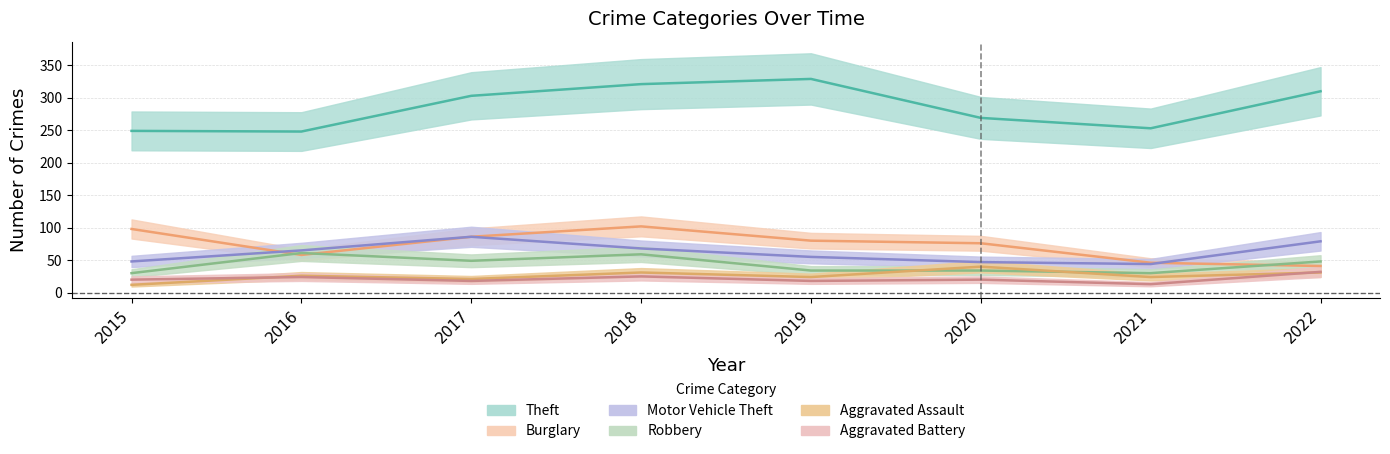

What are all the series names shown in the legend?

Theft, Burglary, Motor Vehicle Theft, Robbery, Aggravated Assault, Aggravated Battery